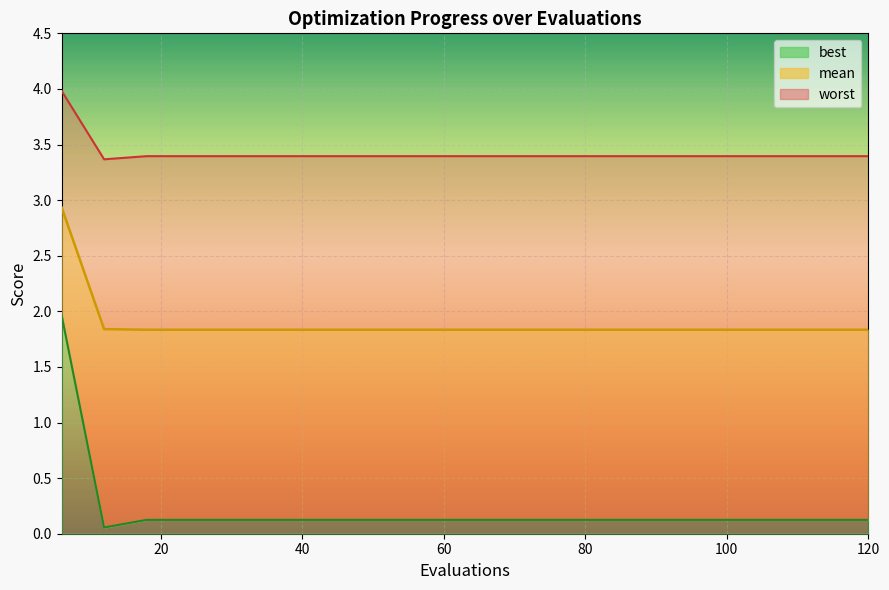

Which has a higher value, 24 or 108?

24